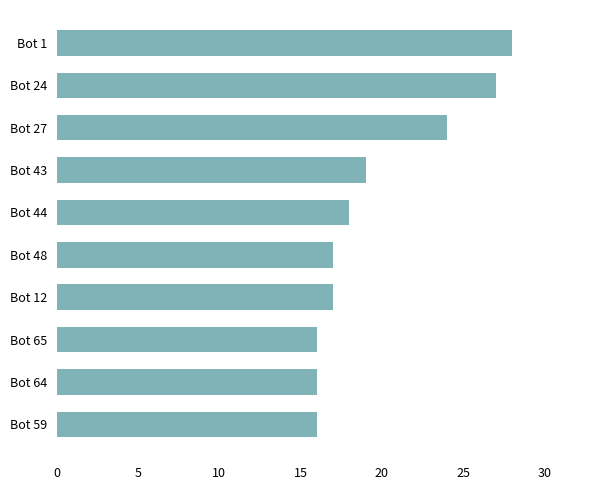

What position from the top is Bot 1?

1